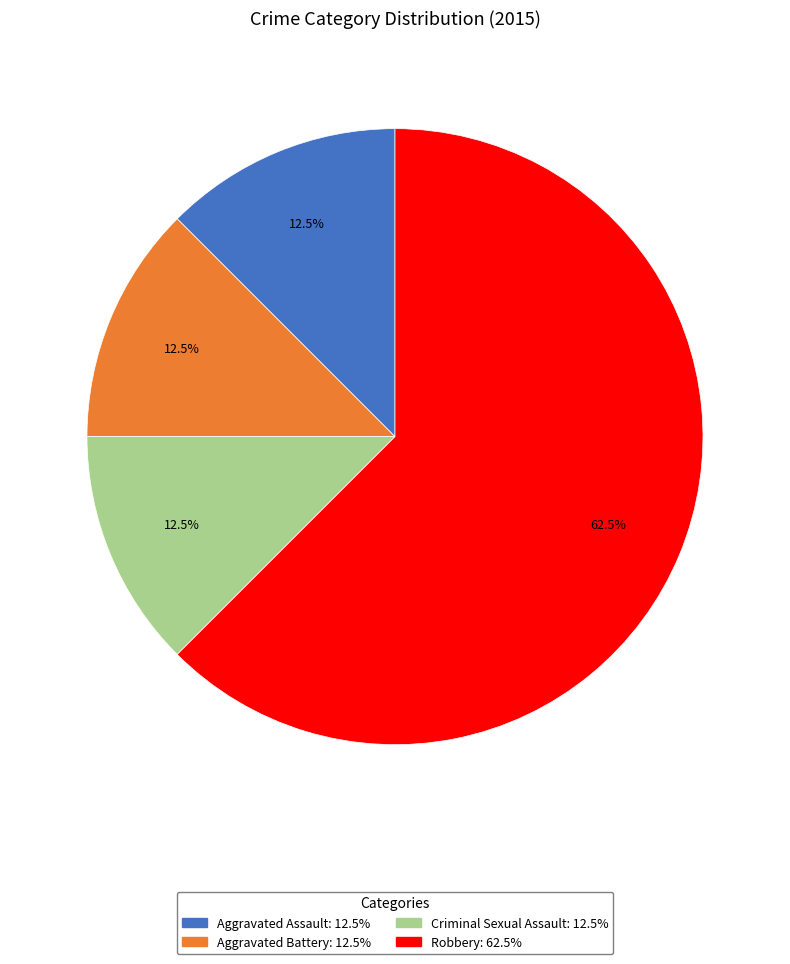

What is the majority slice?

Robbery